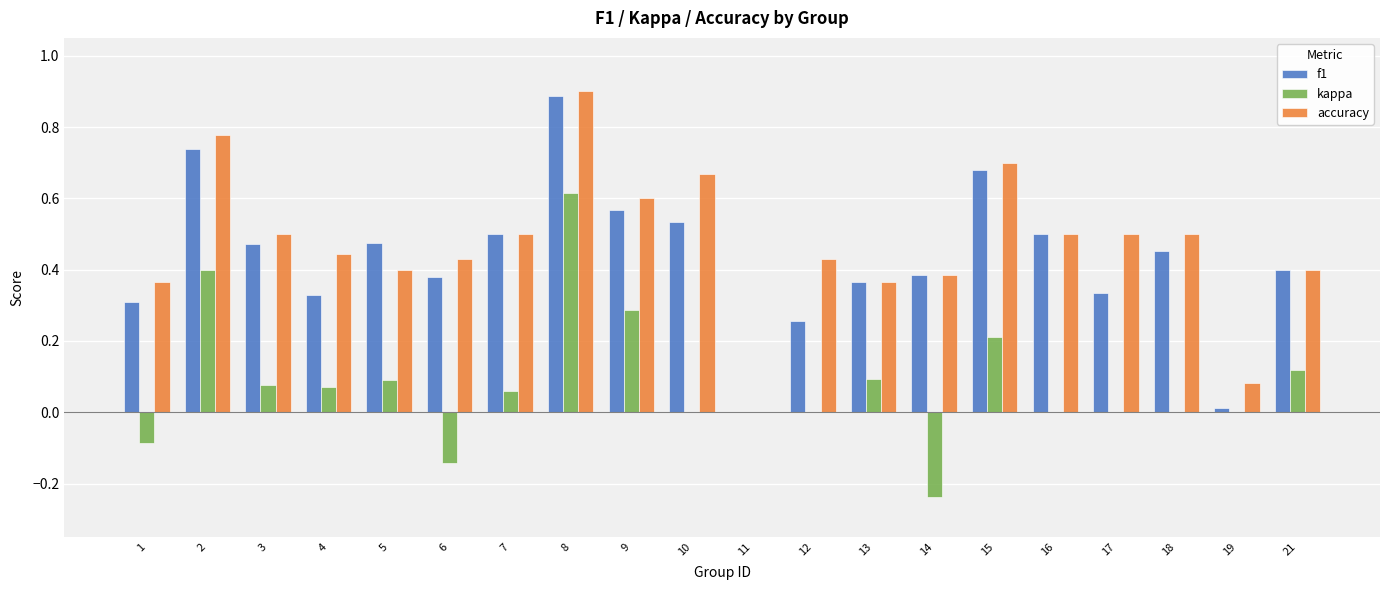

How many groups of bars are there?

20